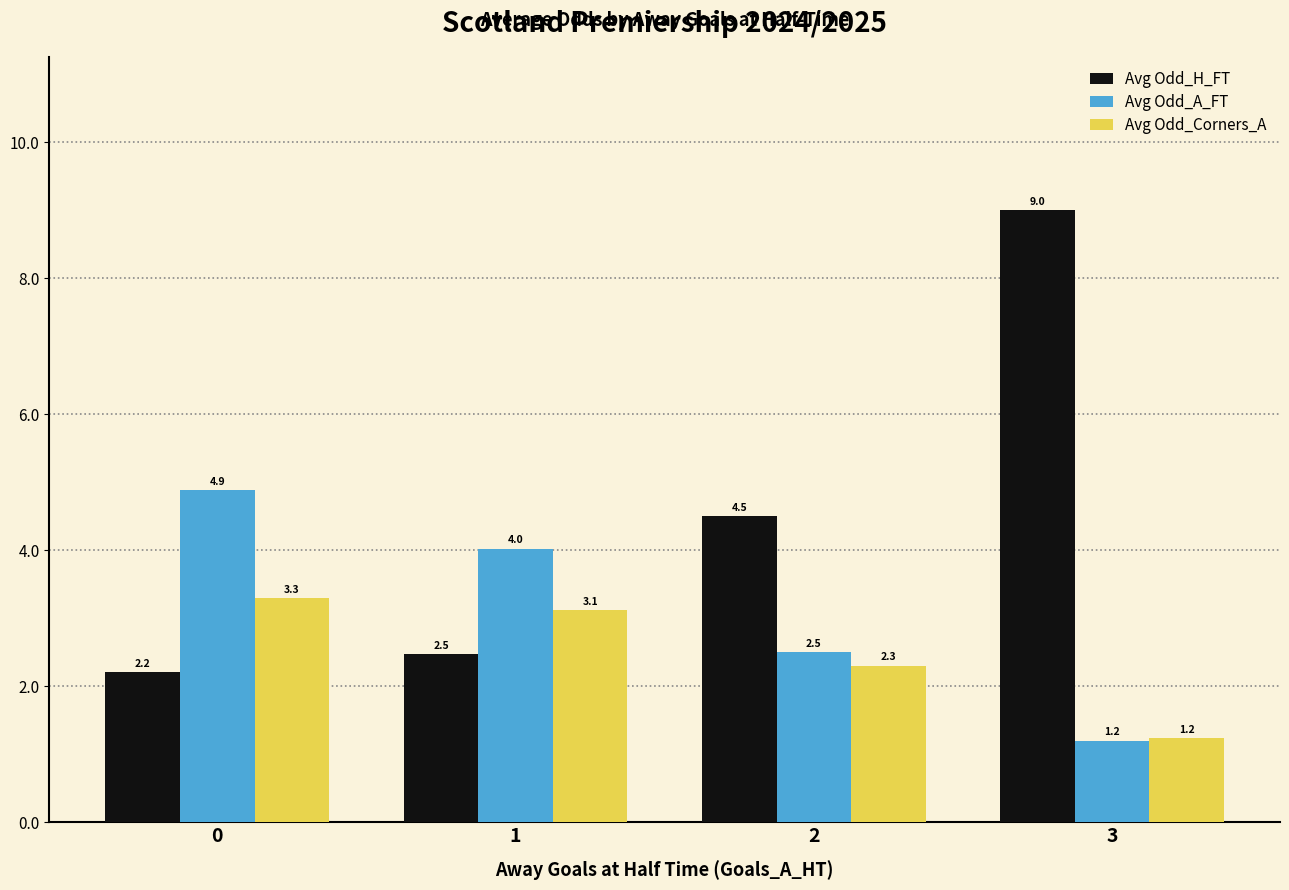

True or false: Avg Odd_H_FT has a value of 4.5 at 2.

True